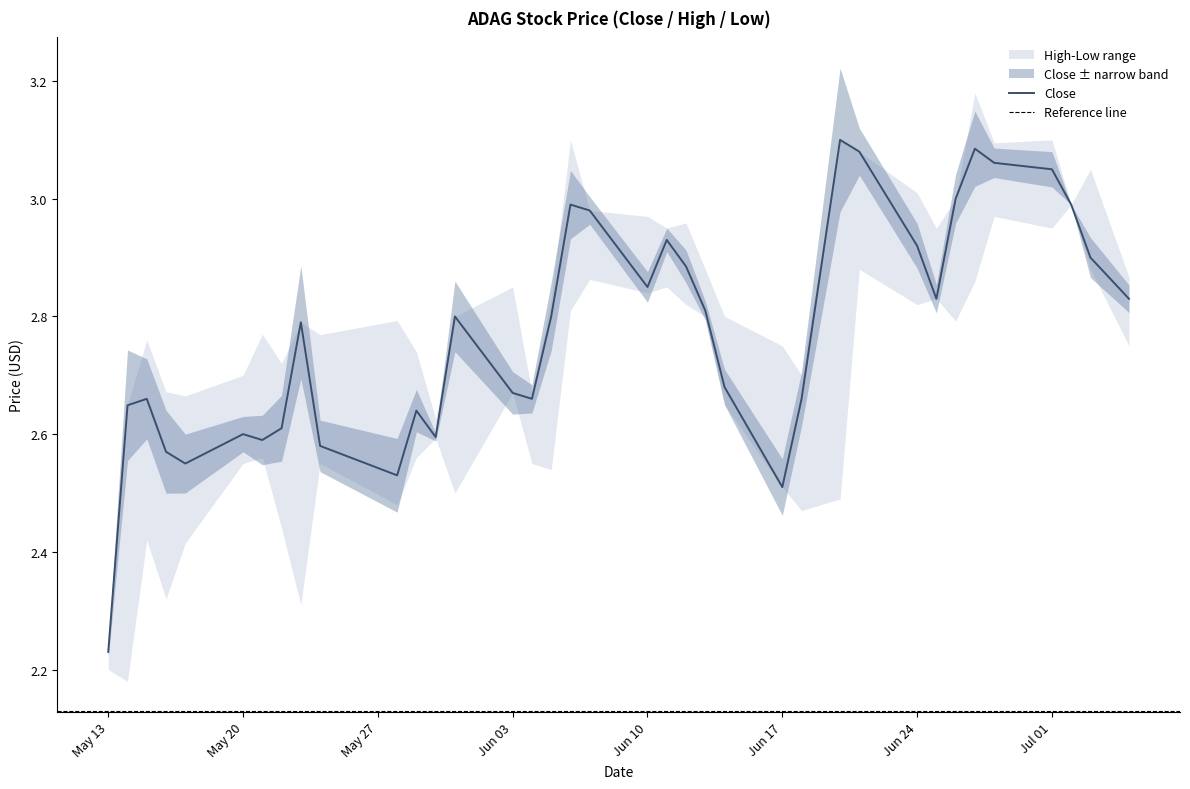

True or false: Close and Low intersect in this chart.

False